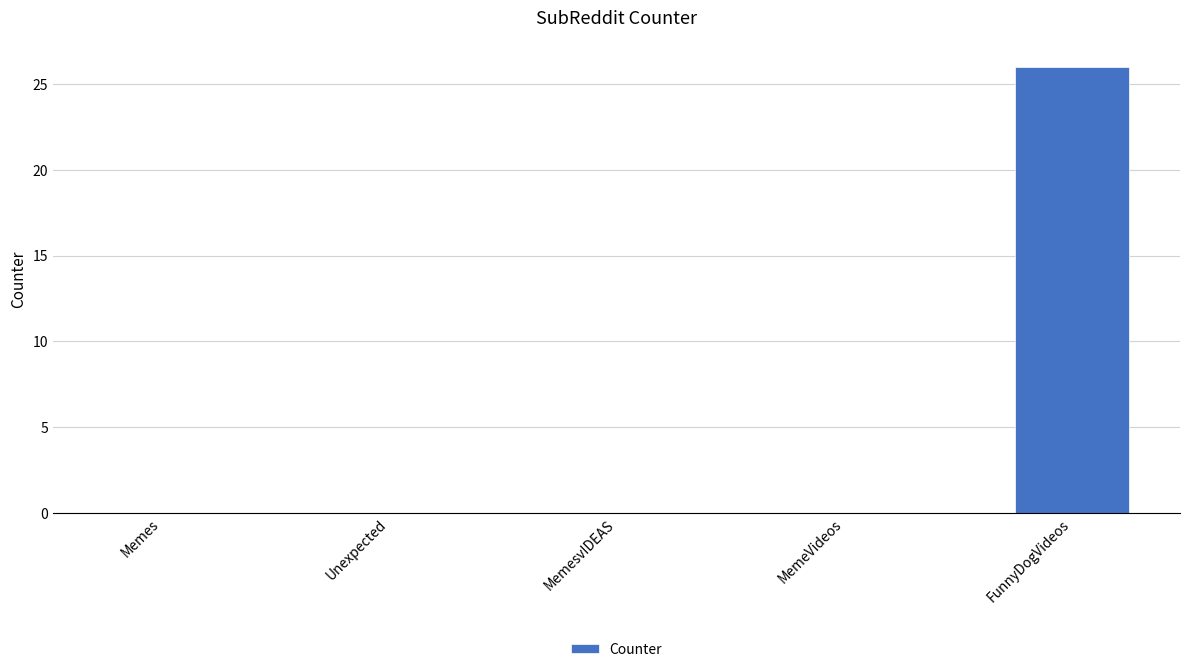

What is the greatest value displayed?

26